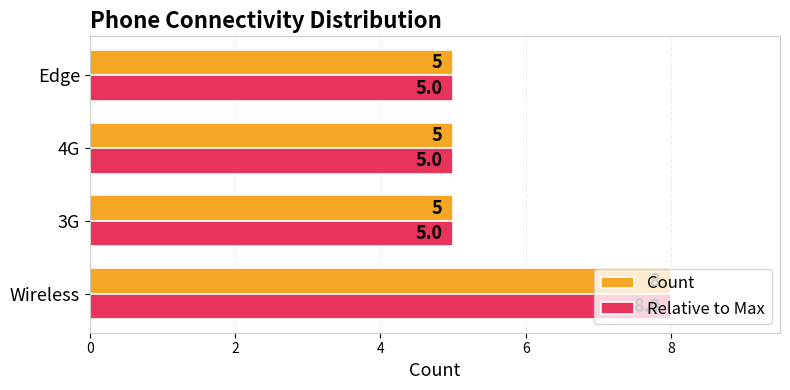

What is the sum of all Count values?

23